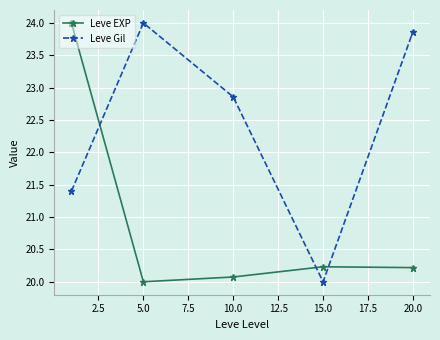

What is the maximum value shown in the chart?

24.0